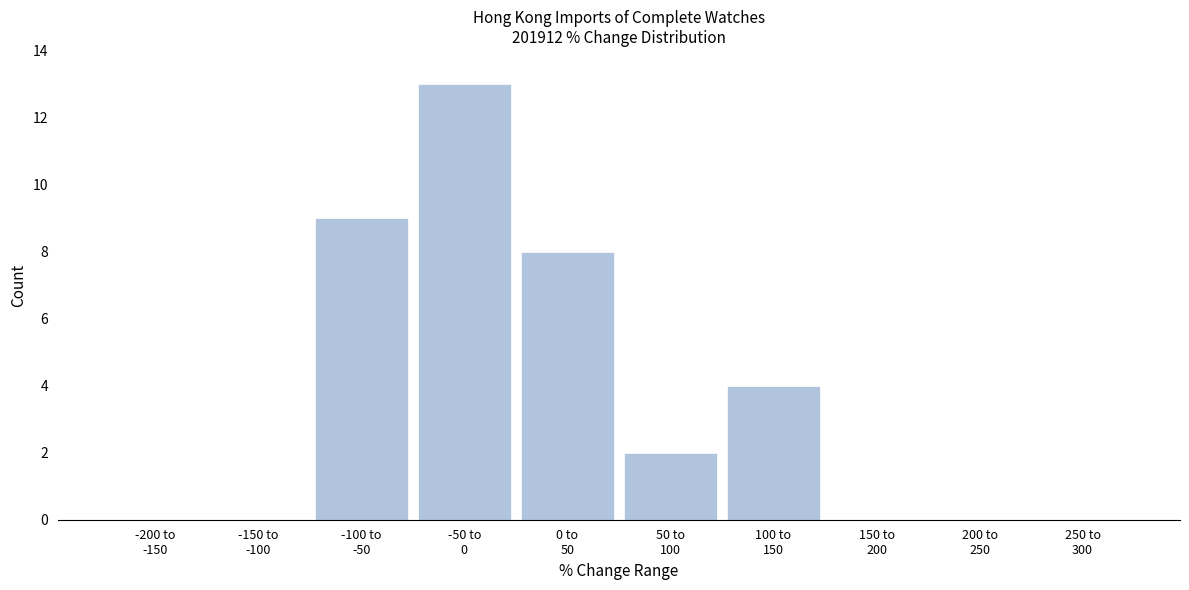

What is the maximum value shown in the chart?

13